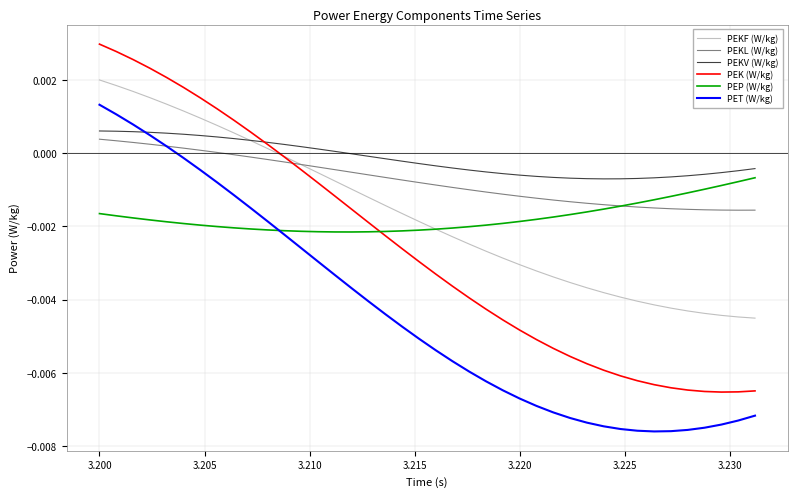

What is the sum of all PEP (W/kg) values?

-0.1